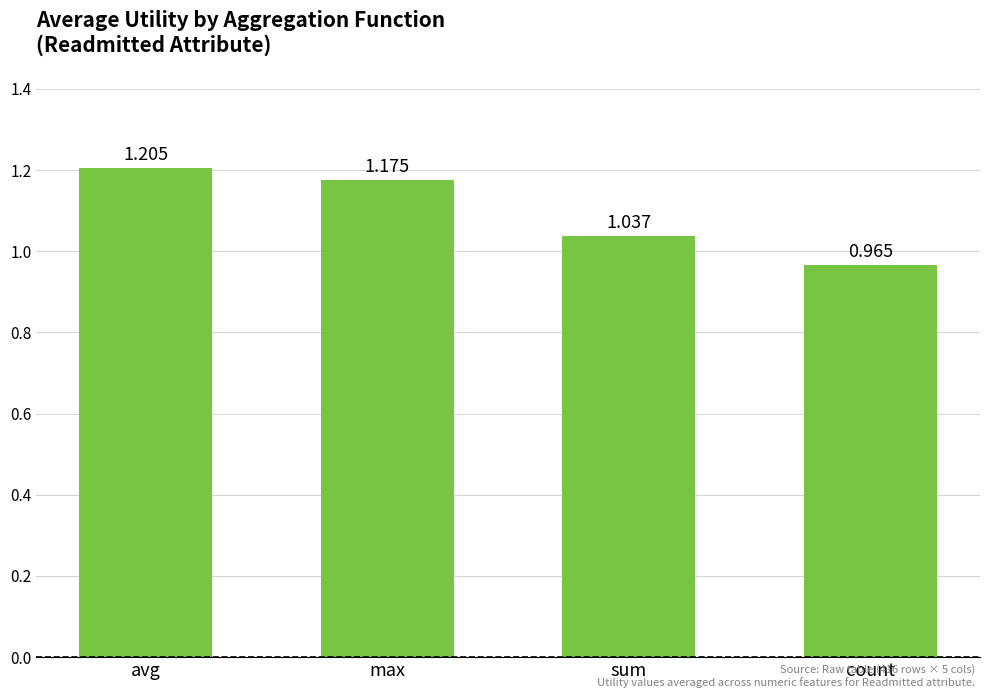

What is the sum of the values at count and sum?

2.0